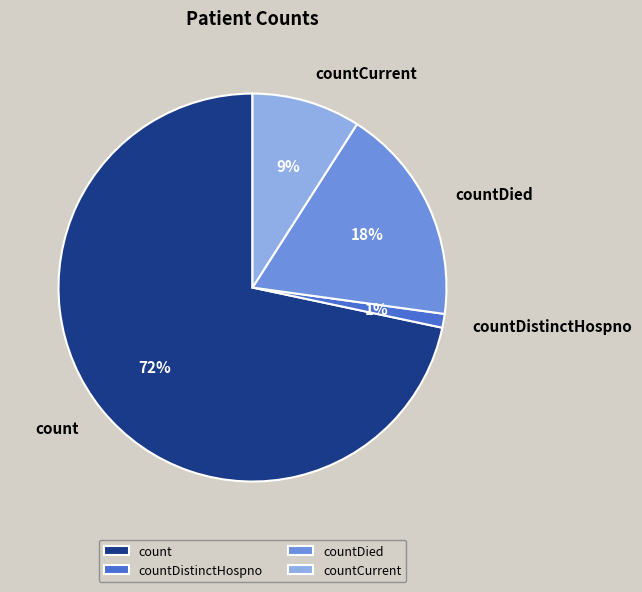

Is it true that countCurrent is 9% of the pie?

True